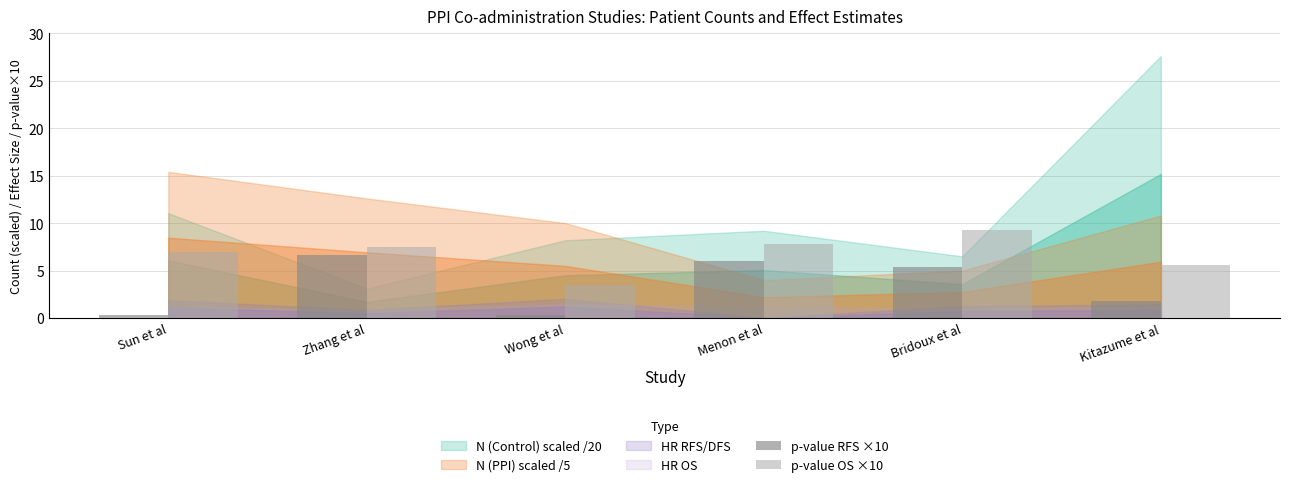

How many data points in p-value RFS ×10 are above 5?

3